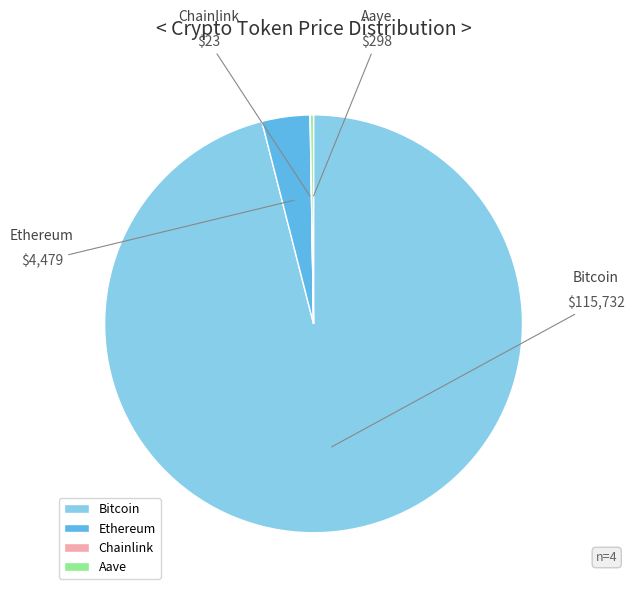

True or false: Bitcoin accounts for 96% of the total.

True